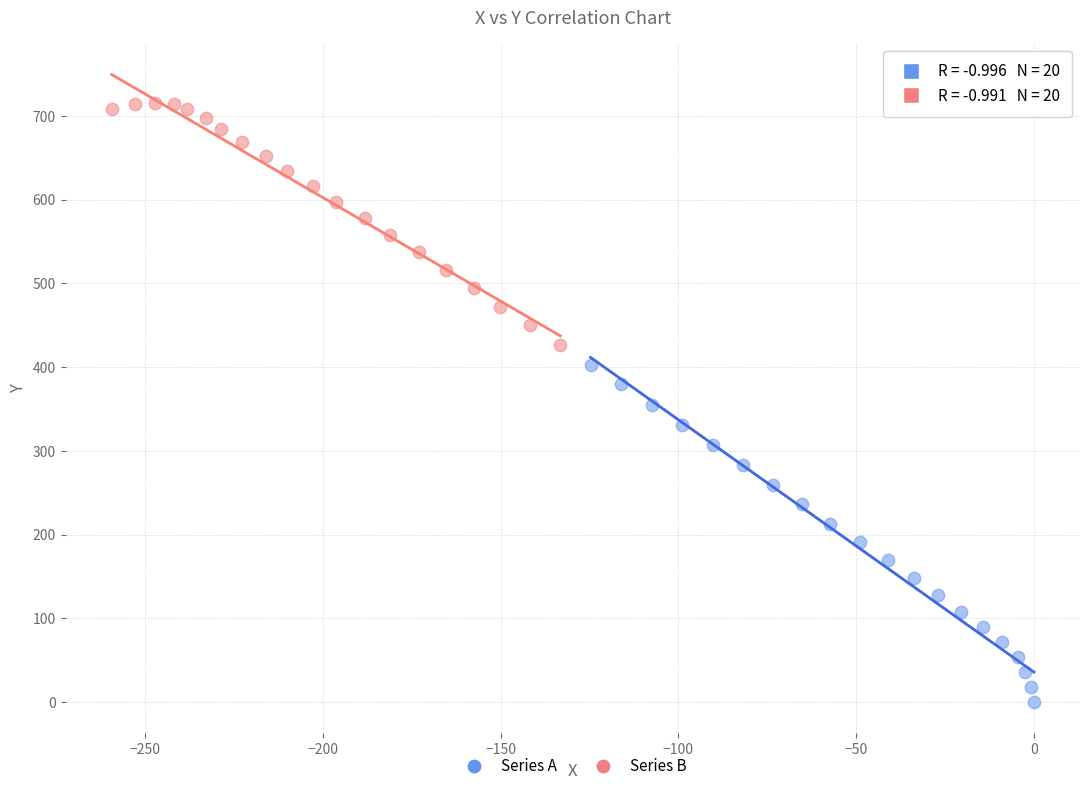

Which series contains the lowest Y value?

Series A